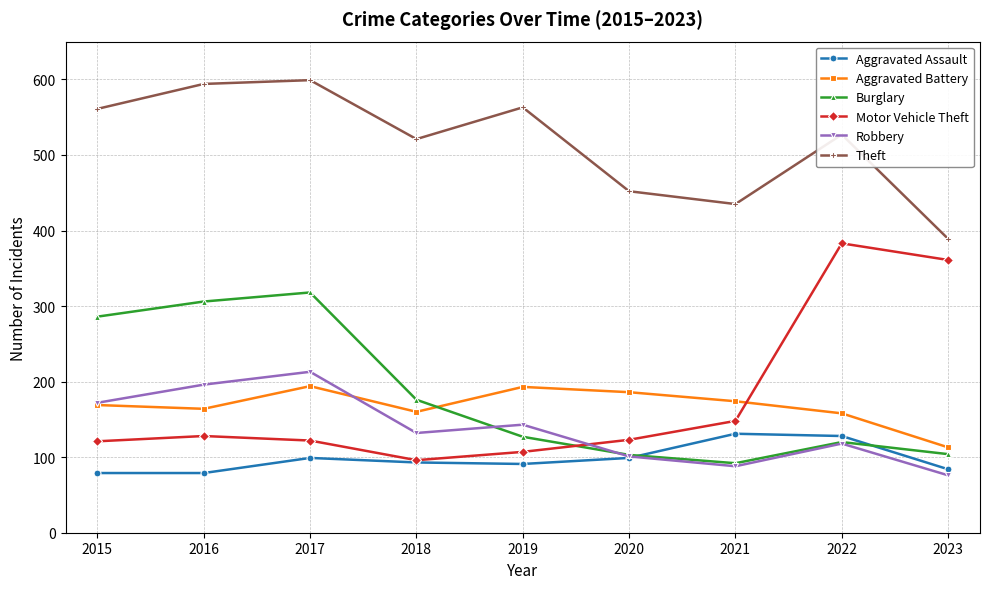

The value of Burglary at 2017 is 318. True or false?

True